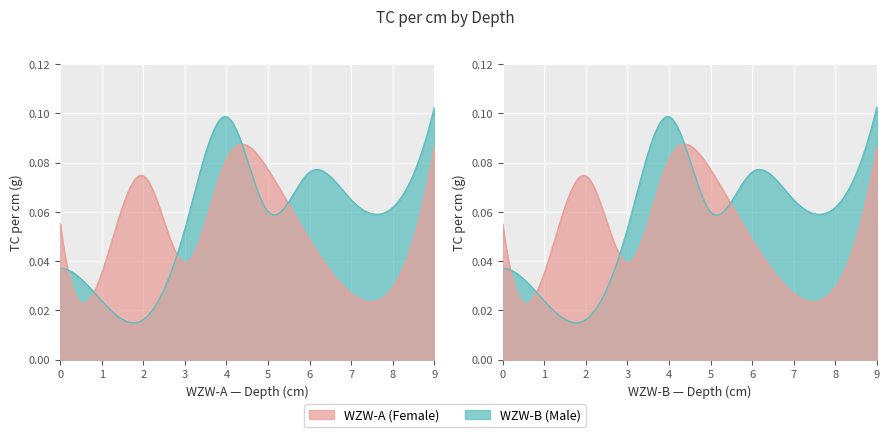

The value of WZW-B at 1 is 0.0. True or false?

False